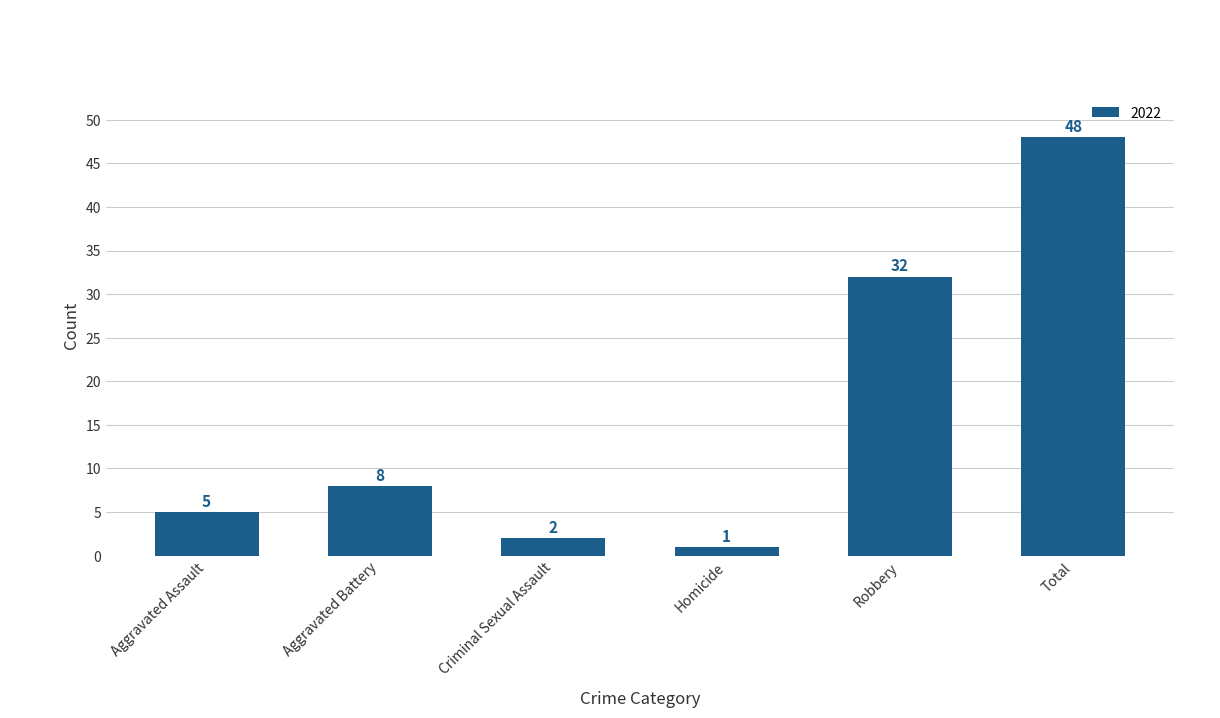

What position from the right is Robbery?

2